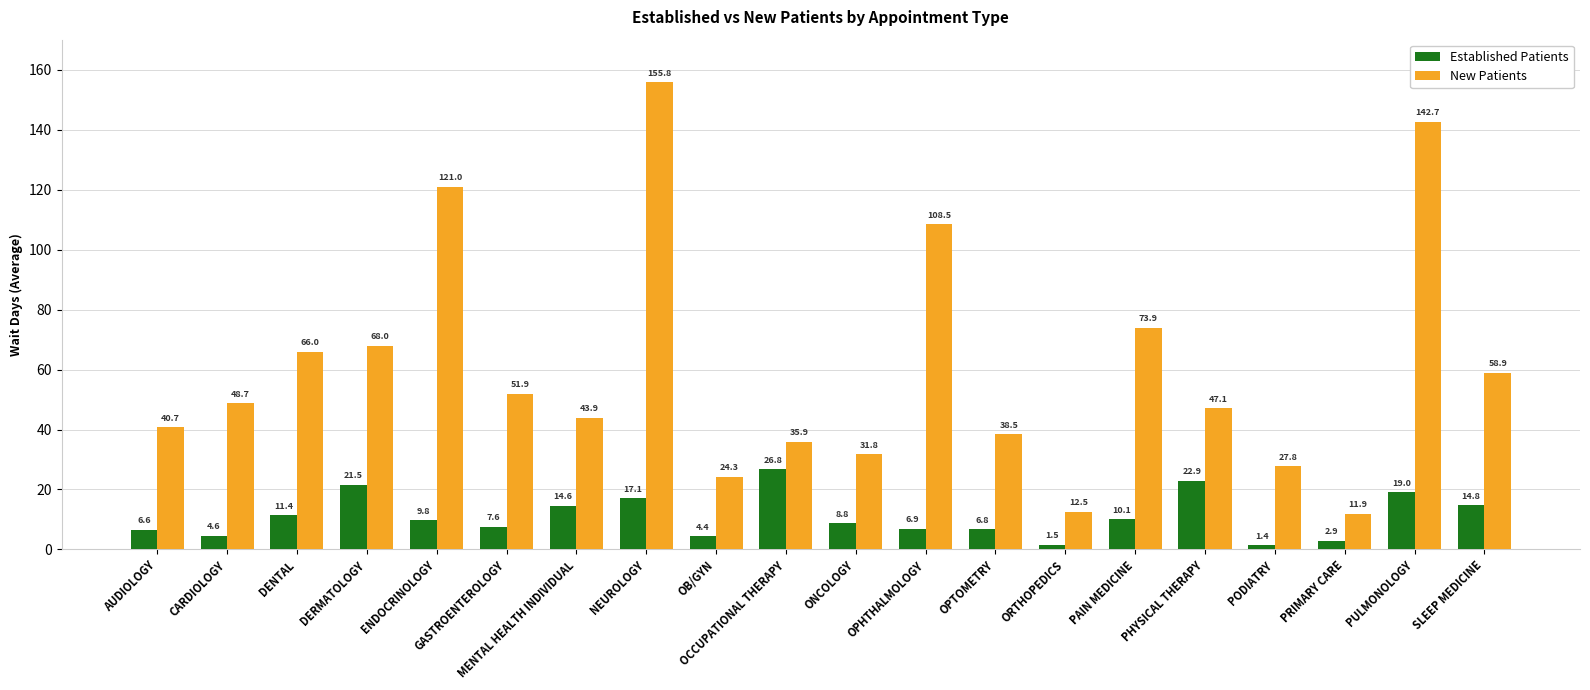

What is the label of the 4th bar from the right?

PODIATRY